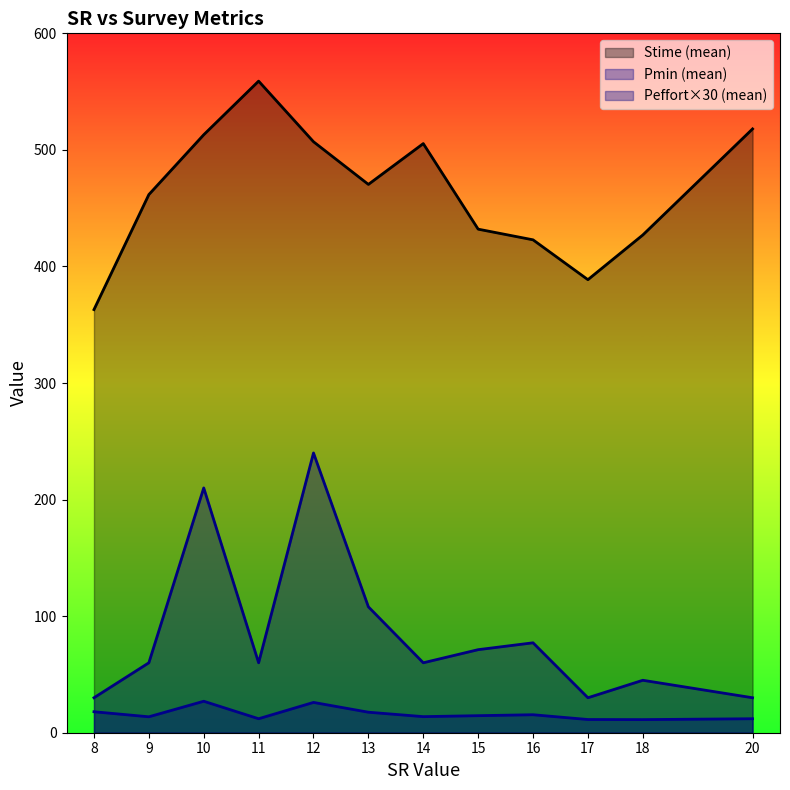

Which series has the largest total across all categories?

Stime (mean)